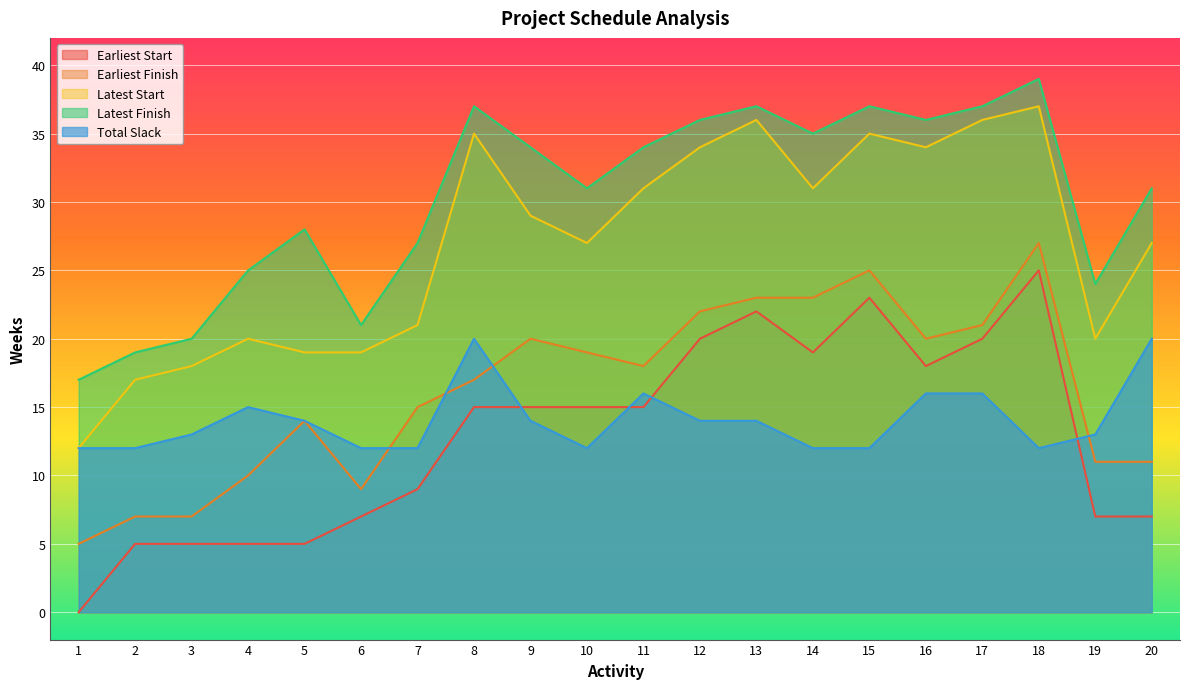

Rank the series at 18 from lowest to highest value.

Total Slack, Earliest Start, Earliest Finish, Latest Start, Latest Finish